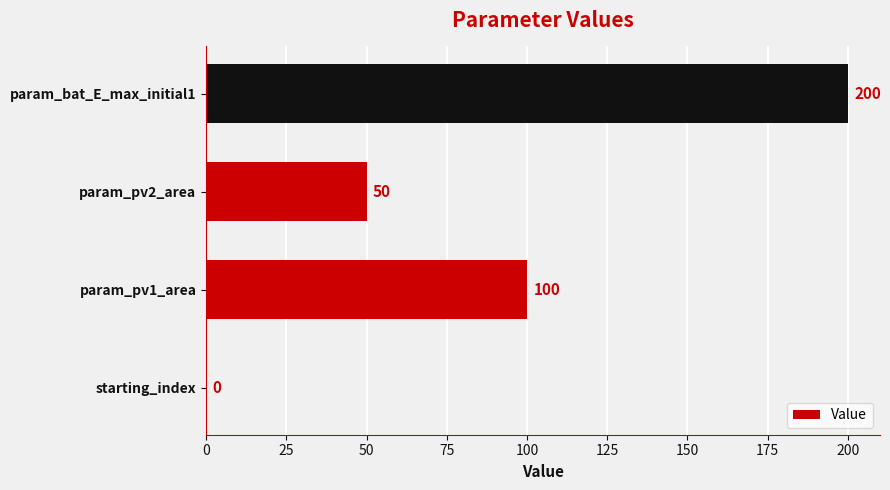

Is it true that the value at param_pv2_area is 50?

True